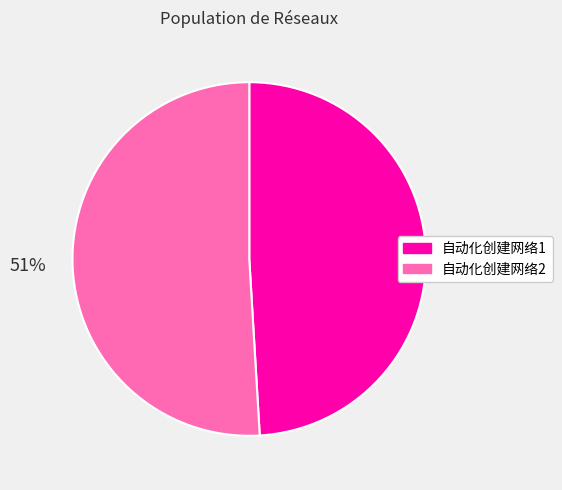

Combined, do 自动化创建网络2 and 自动化创建网络1 account for over 50%?

Yes